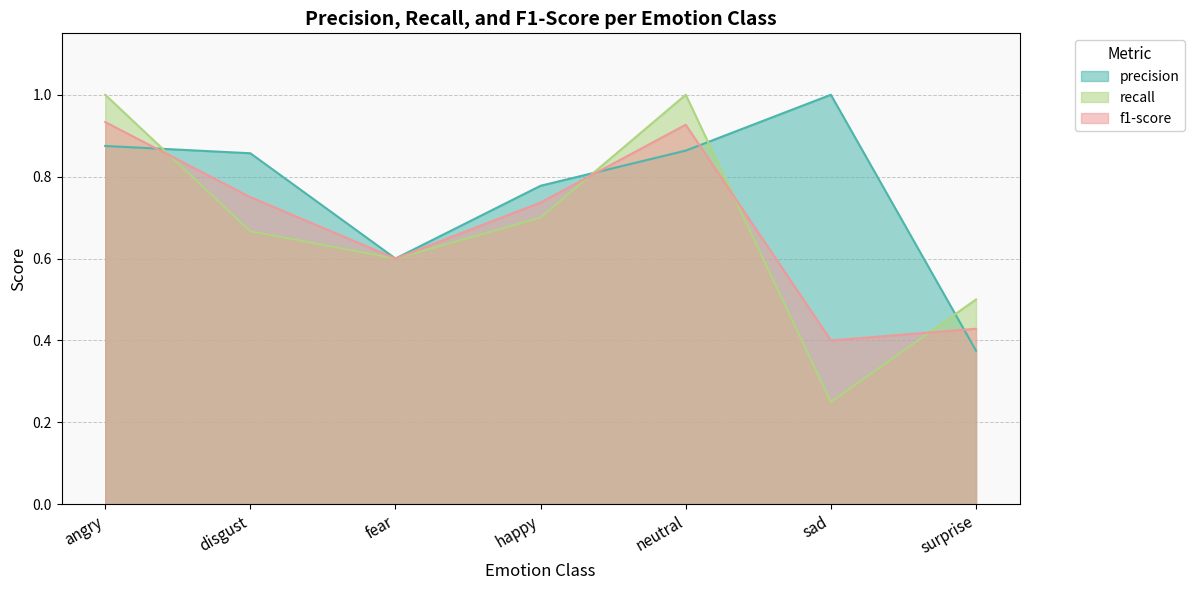

True or false: precision and f1-score intersect in this chart.

True